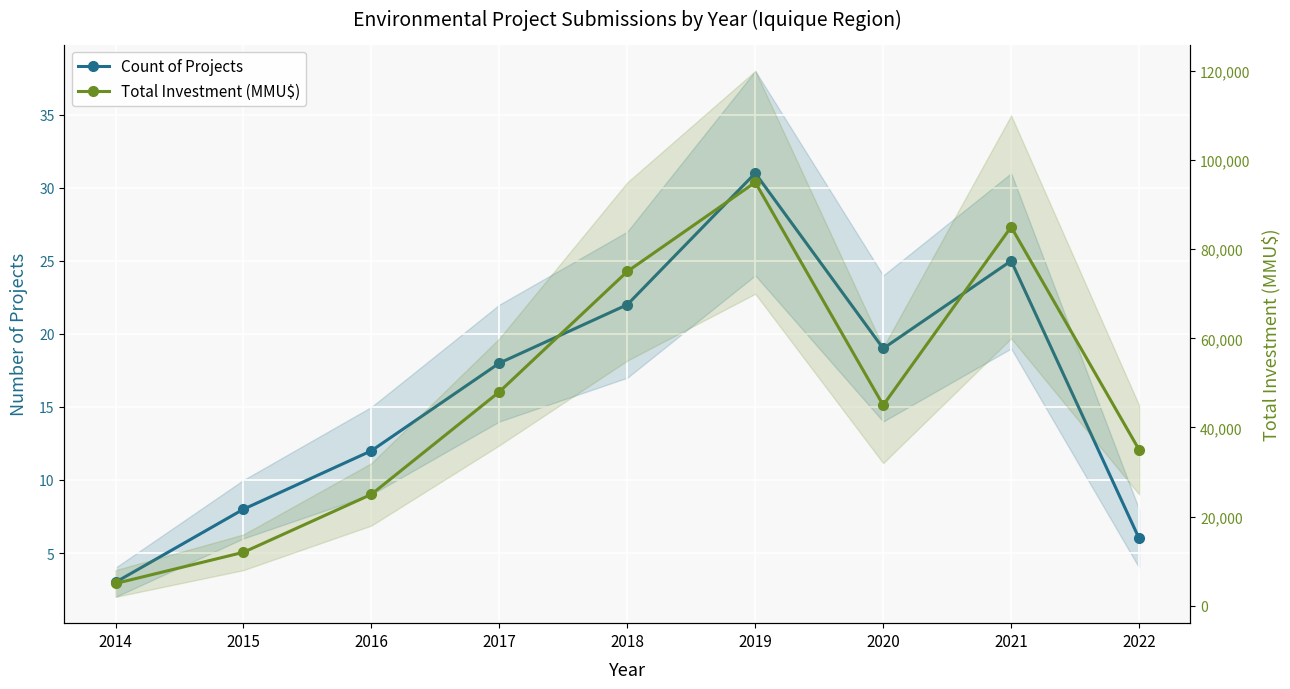

Reading left to right, list all the values displayed in this chart.

Count of Projects: 3	8	12	18	22	31	19	25	6
Total Investment (MMU$): 5000	12000	25000	48000	75000	95000	45000	85000	35000